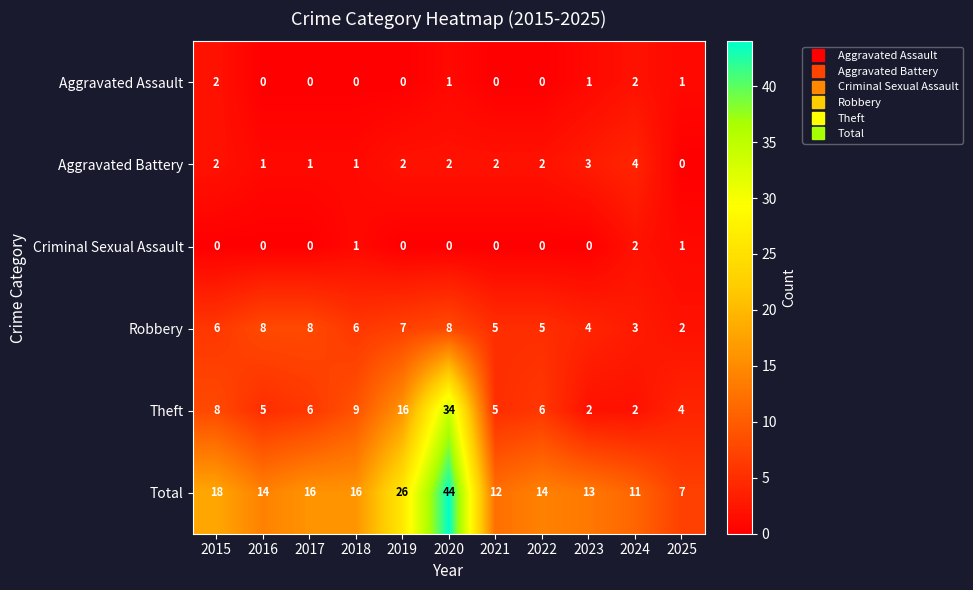

What is the average value of the Theft series?

9